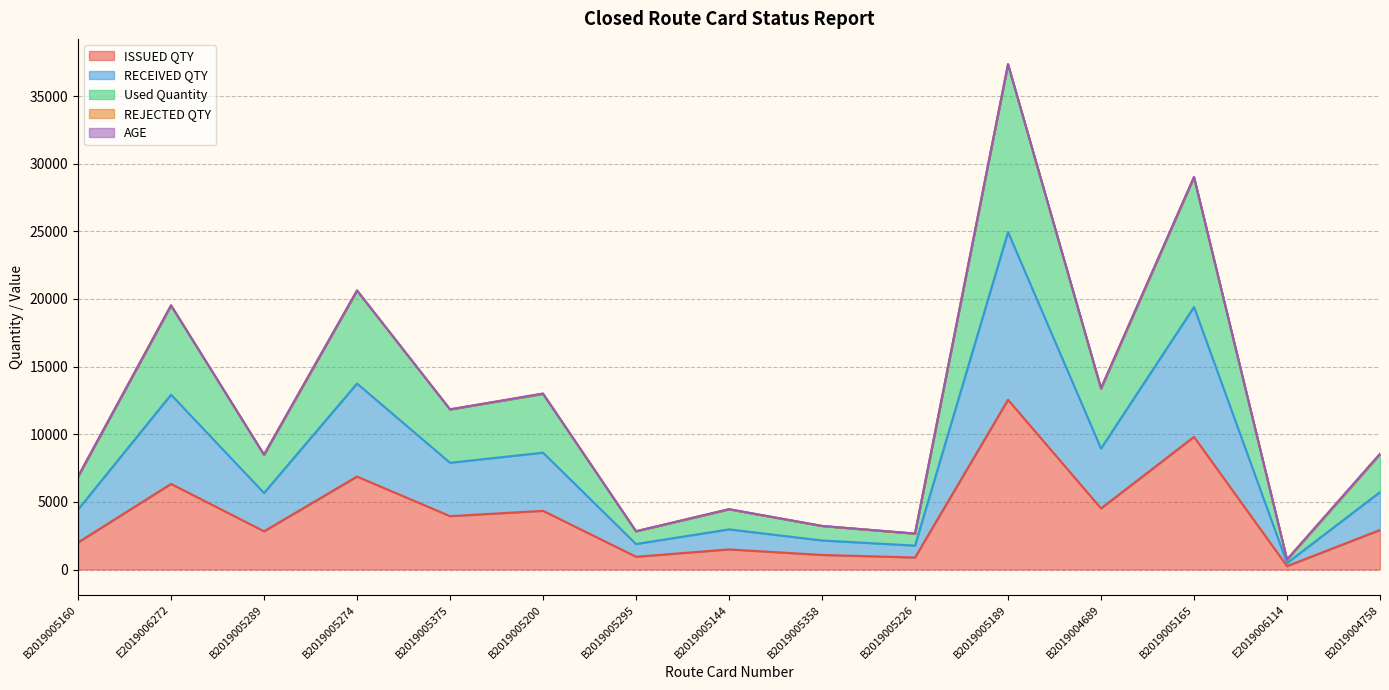

What is the difference between the highest and lowest values at B2019005165?

19200